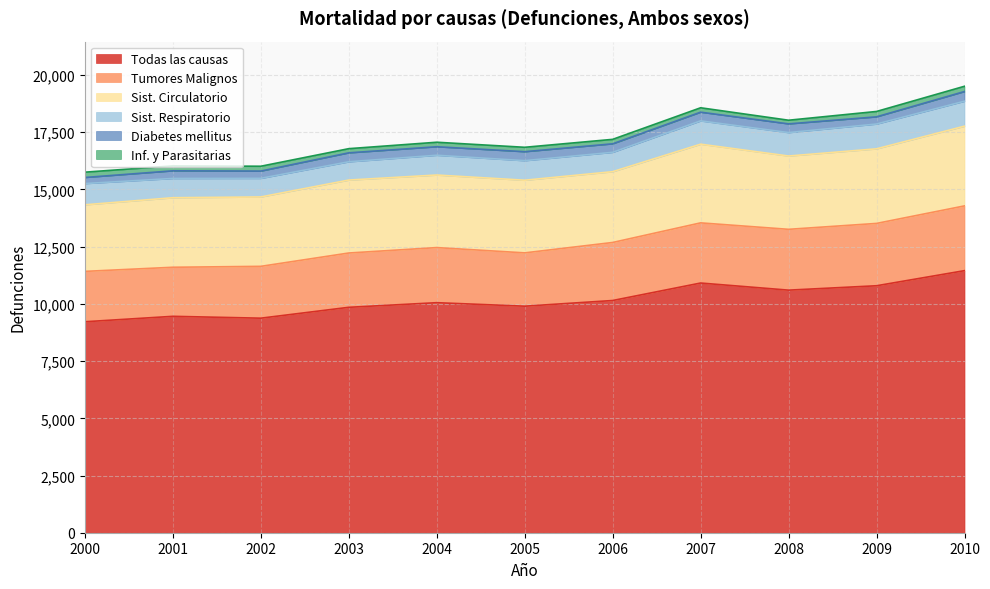

The value of Sist. Respiratorio at 2003 is 799. True or false?

True